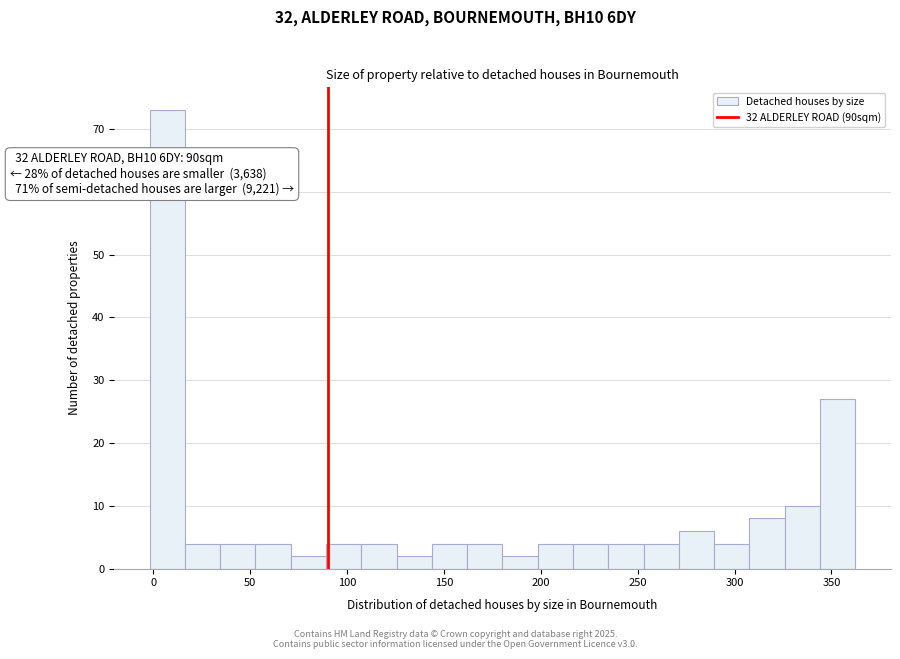

Read against the x-axis, roughly where is the centre of the tallest bar?

5